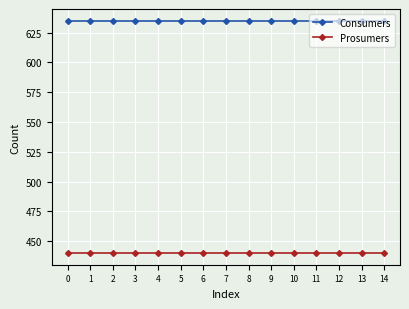

Is this an area chart (filled region under the line)?

No